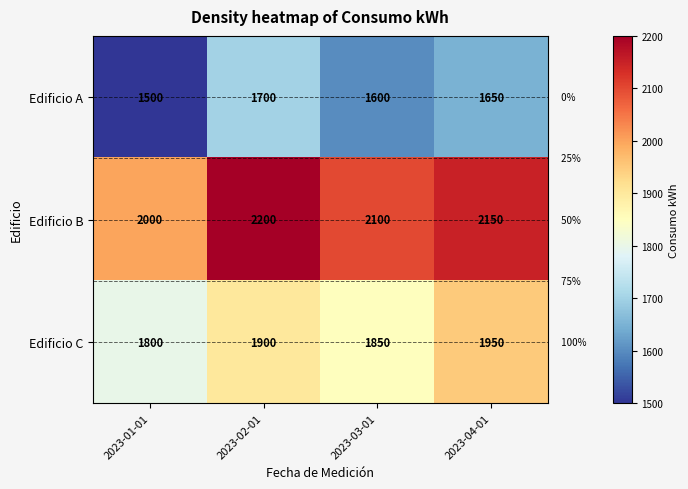

What is the spread (max minus min) of values at 2023-02-01?

500